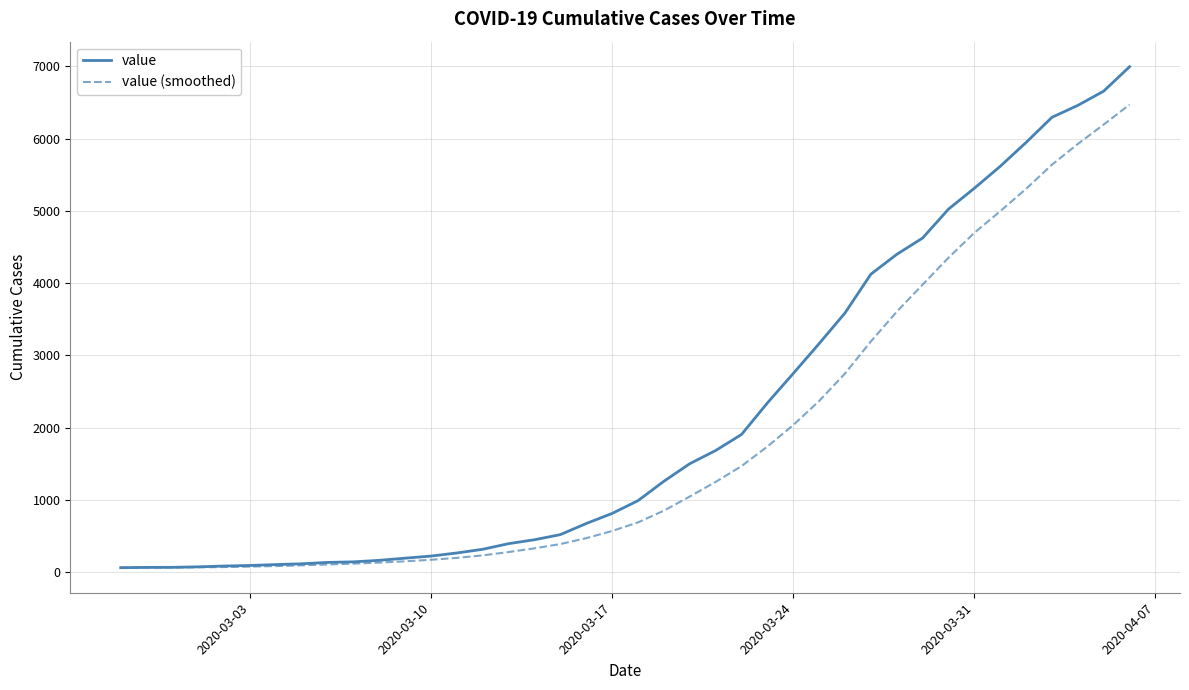

List the series in order of their overall mean, highest first.

value, value (smoothed)